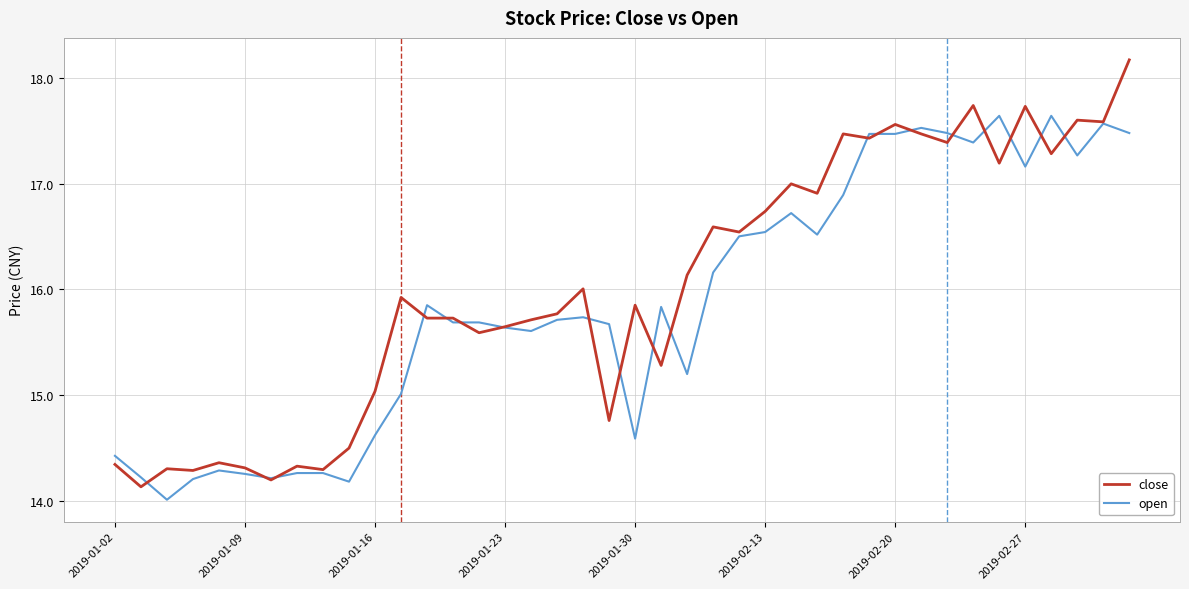

Which series has the largest range (max minus min)?

close